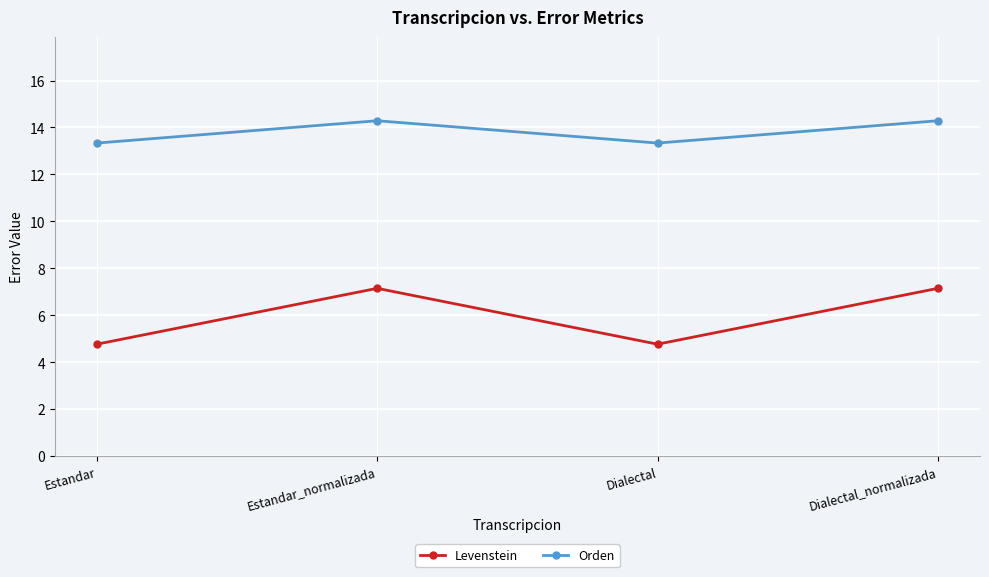

What is the label of the 4th point from the left?

Dialectal_normalizada